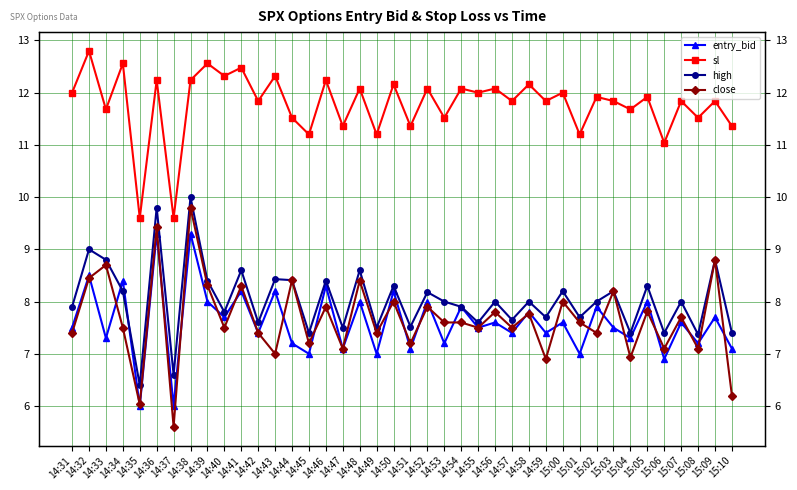

True or false: entry_bid has a value of 2.2 at 14:32.

False